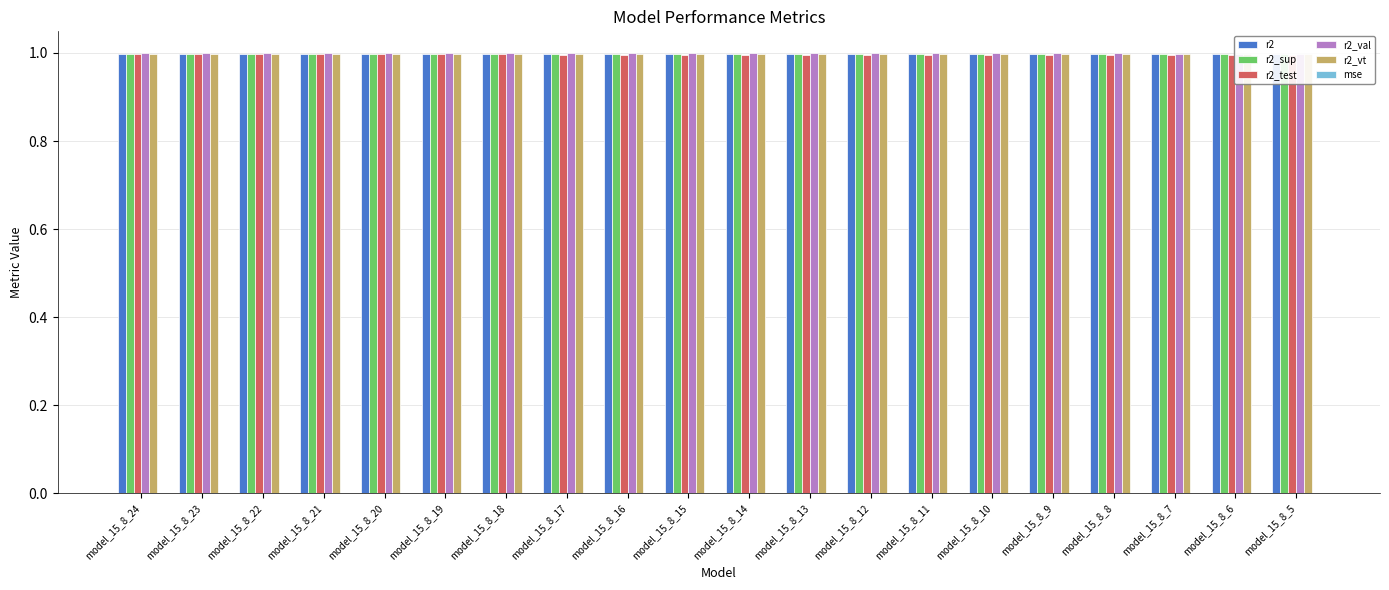

At which category is the sum across all series the highest?

model_15_8_24